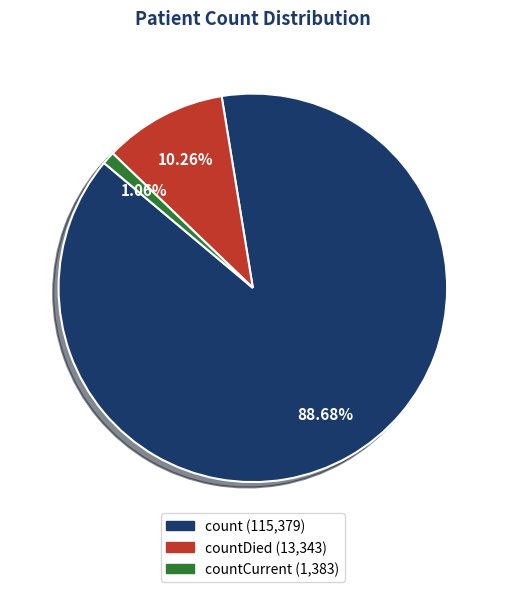

Does any single category account for the majority?

Yes